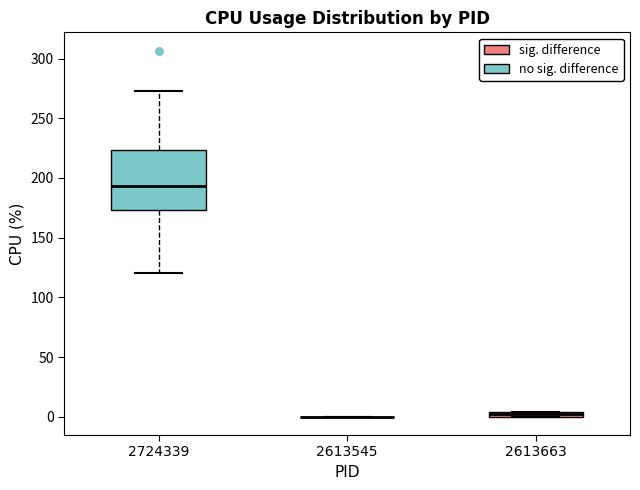

Which box is the tallest, from its lower edge to its upper edge?

2724339